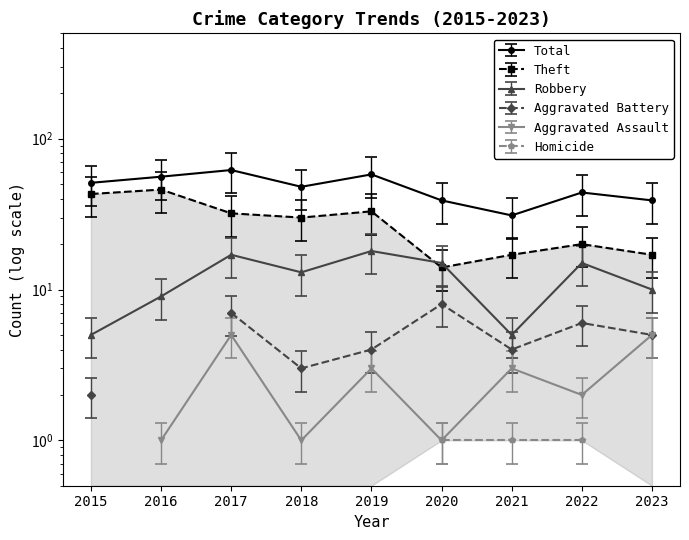

Which series has the largest total across all categories?

Total